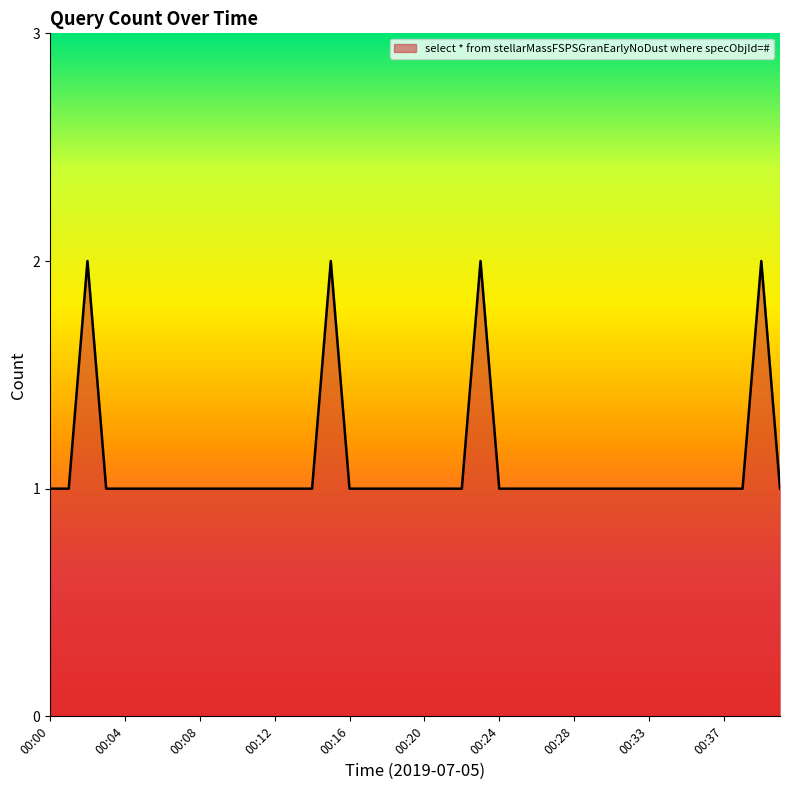

What is the sum of all values?

44